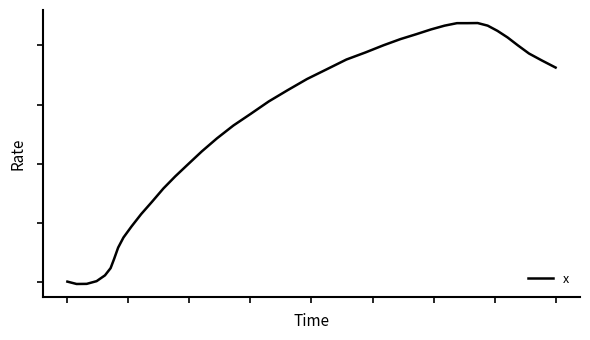

How many points are lower than both their immediate neighbors (excluding endpoints)?

1